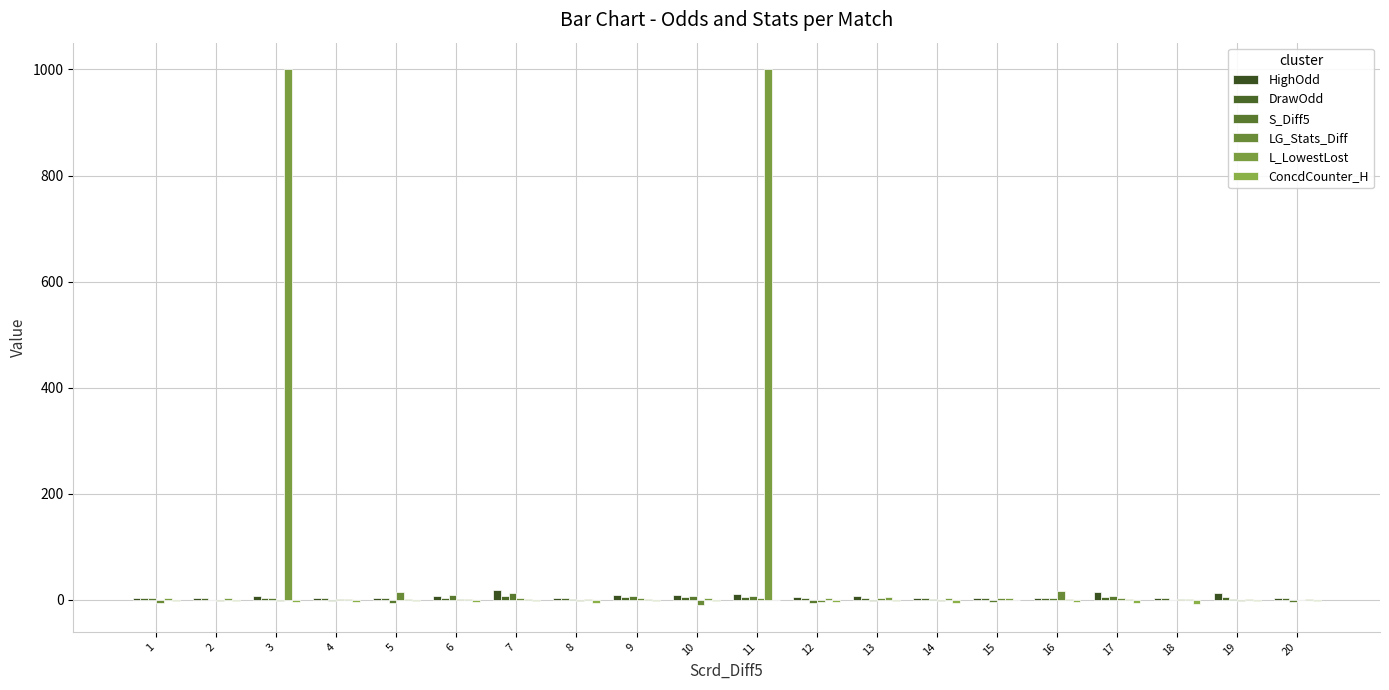

Reading right to left, what are all the values shown in this chart?

HighOdd: 3.5	13.2	3.5	14.3	2.8	3.2	3.9	7.7	5.0	10.3	9.4	8.6	4.0	18.4	6.3	3.0	3.3	7.0	3.0	2.8
DrawOdd: 3.2	5.9	3.3	6.2	3.3	3.2	3.4	4.2	3.5	4.8	4.8	4.4	3.4	7.0	3.7	3.2	3.2	3.9	3.2	3.2
S_Diff5: -4.0	2.0	-1.0	7.0	3.0	-4.0	2.0	-2.0	-6.0	7.0	8.0	7.0	2.0	13.0	10.0	-6.0	-2.0	4.0	-1.0	3.0
LG_Stats_Diff: 0.0	-2.0	1.0	4.0	16.0	3.0	-2.0	3.0	-4.0	3.0	-10.0	3.0	-2.0	4.0	2.0	14.0	2.0	-2.0	-2.0	-6.0
L_LowestLost: 1.3	2.4	2.0	1.3	1.6	4.0	3.1	5.5	2.5	1000.0	3.1	1.3	2.1	1.4	2.4	1.6	2.2	1000.0	3.4	3.0
ConcdCounter_H: -2.0	-3.0	-7.0	-6.0	-4.0	-1.0	-6.0	-2.0	-4.0	-1.0	-3.0	-2.0	-6.0	-3.0	-4.0	-2.0	-5.0	-5.0	-2.0	-2.0